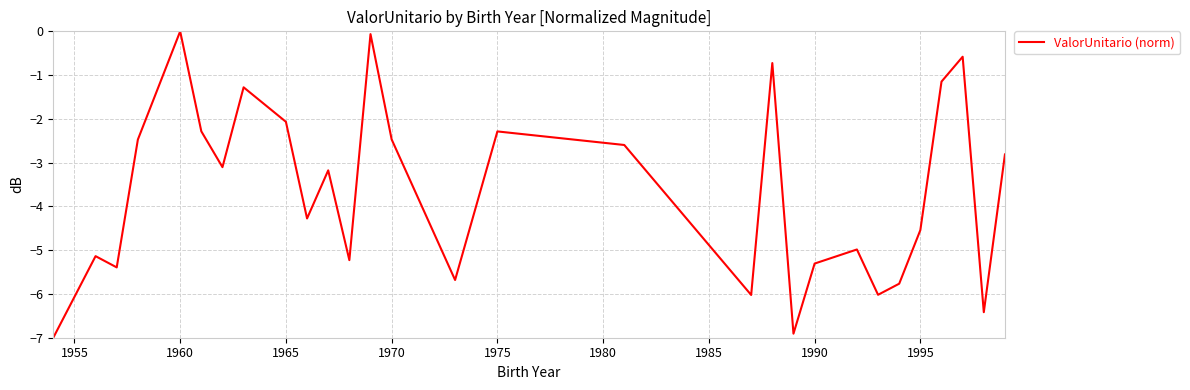

What is the difference between the maximum and minimum values?

7.0